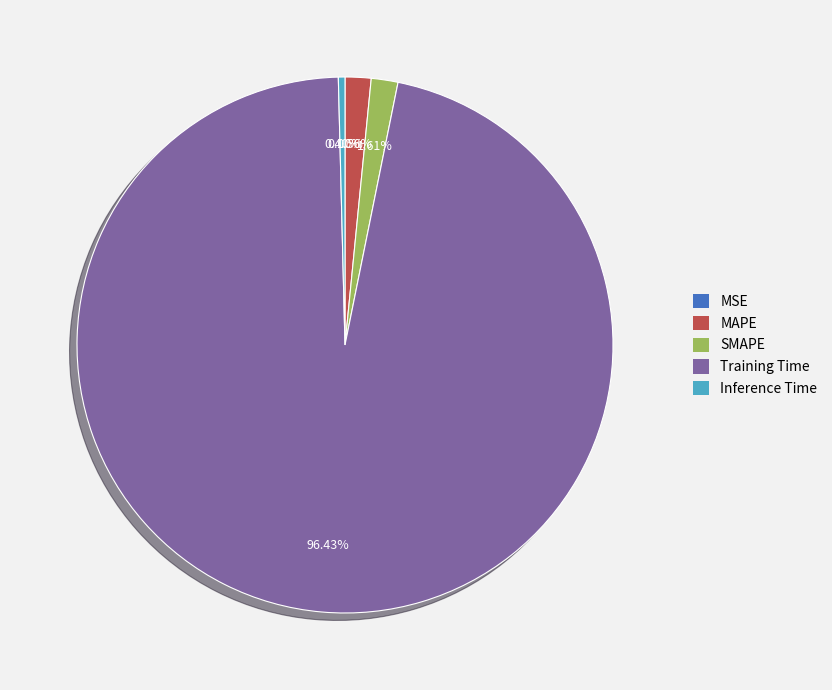

Is the sum of SMAPE and Inference Time greater than half?

No